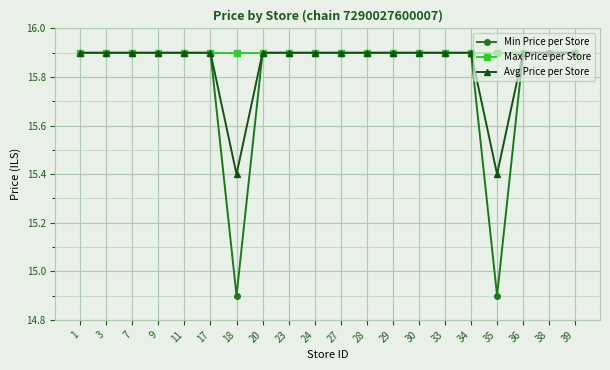

What is the difference between the maximum and second lowest values in the Min Price per Store series?

1.0